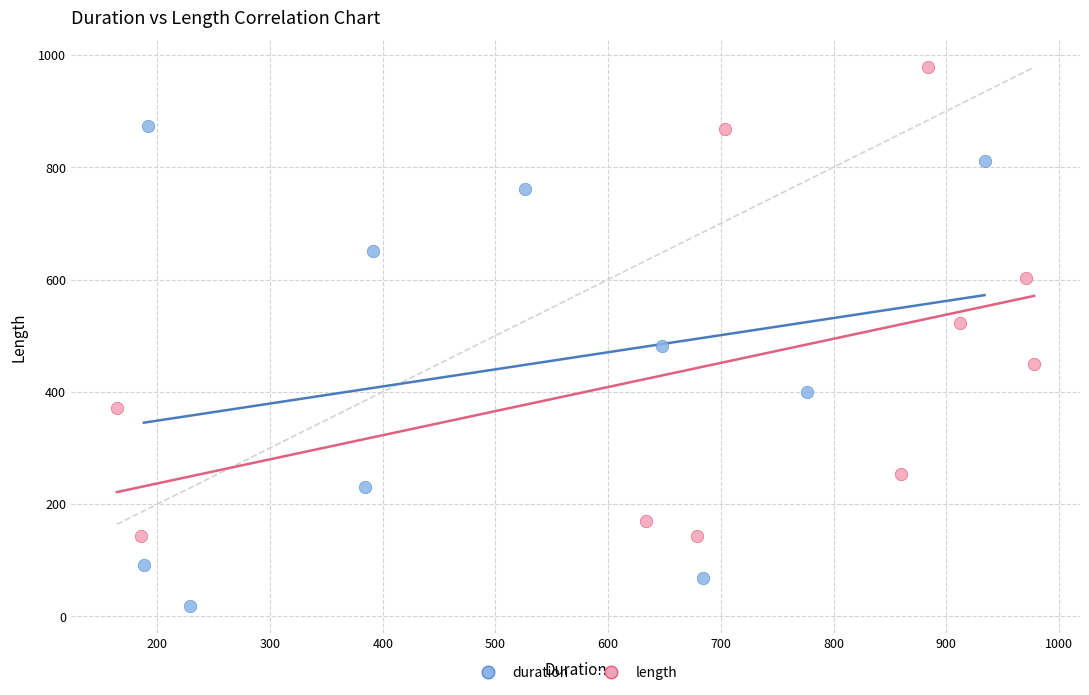

Which series contains the lowest Y value?

duration